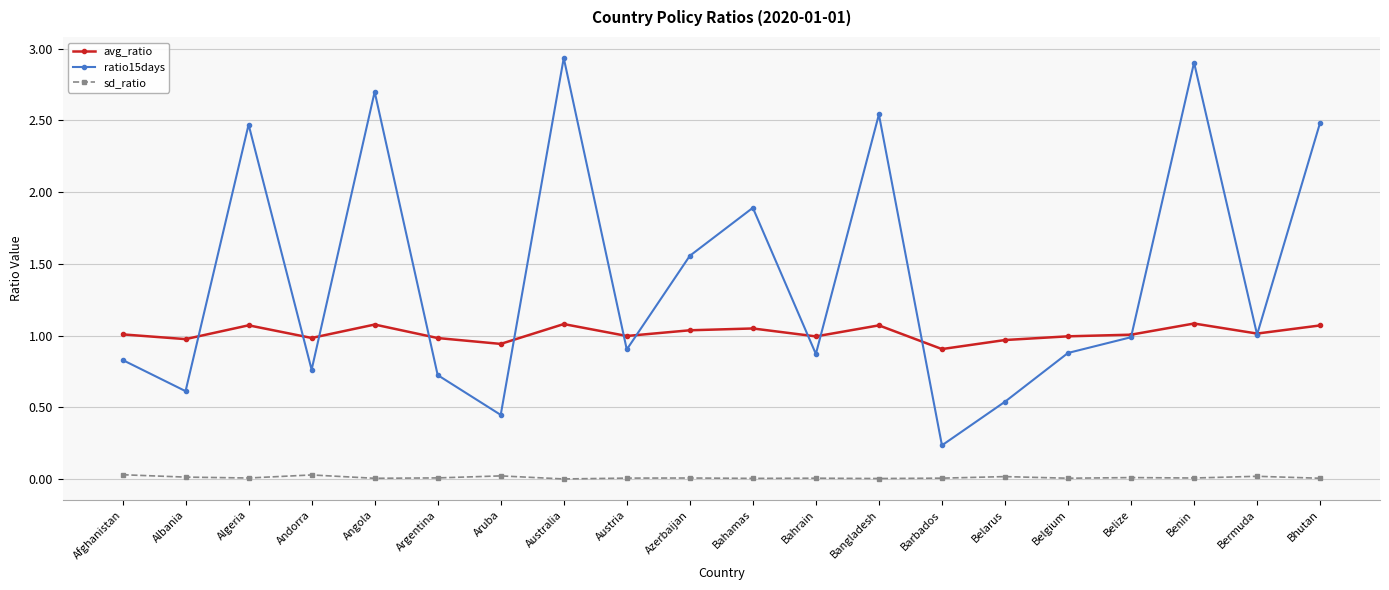

What position from the right is Barbados?

7